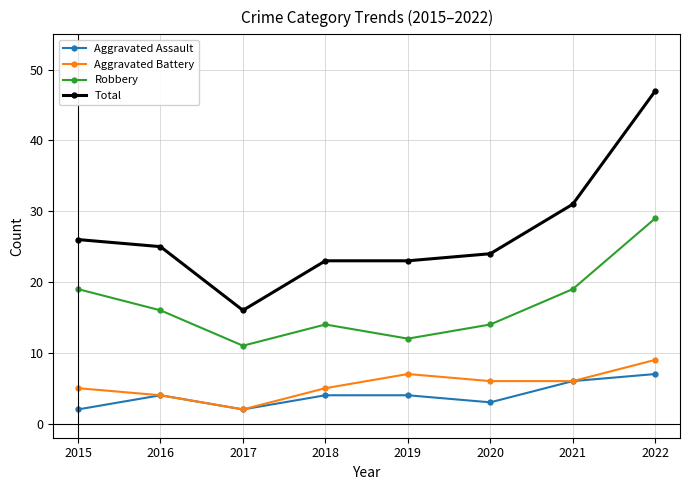

Which series changed the most between 2017 and 2019?

Total